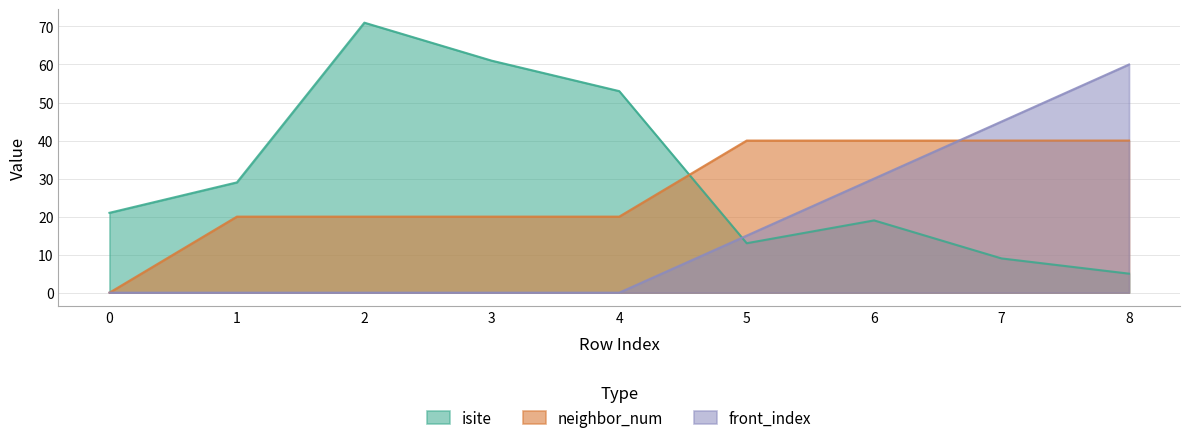

True or false: neighbor_num and front_index intersect in this chart.

True